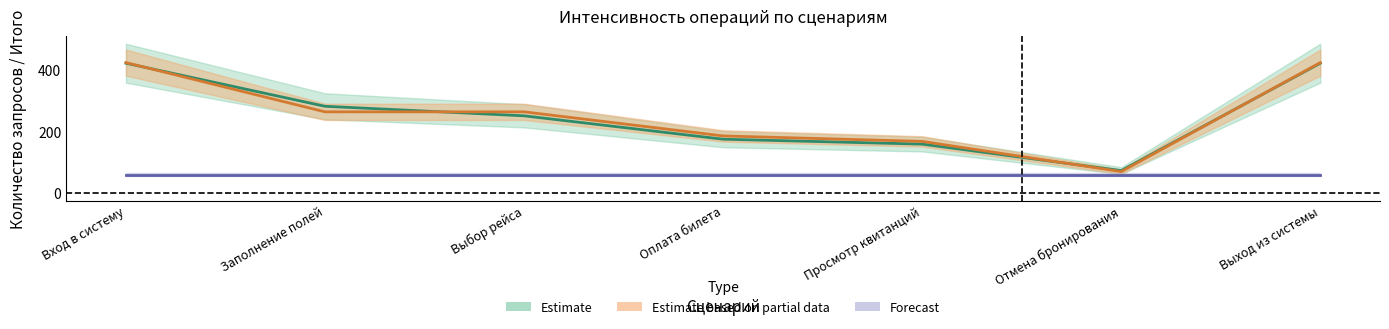

At which category is the sum across all series the highest?

Вход в систему